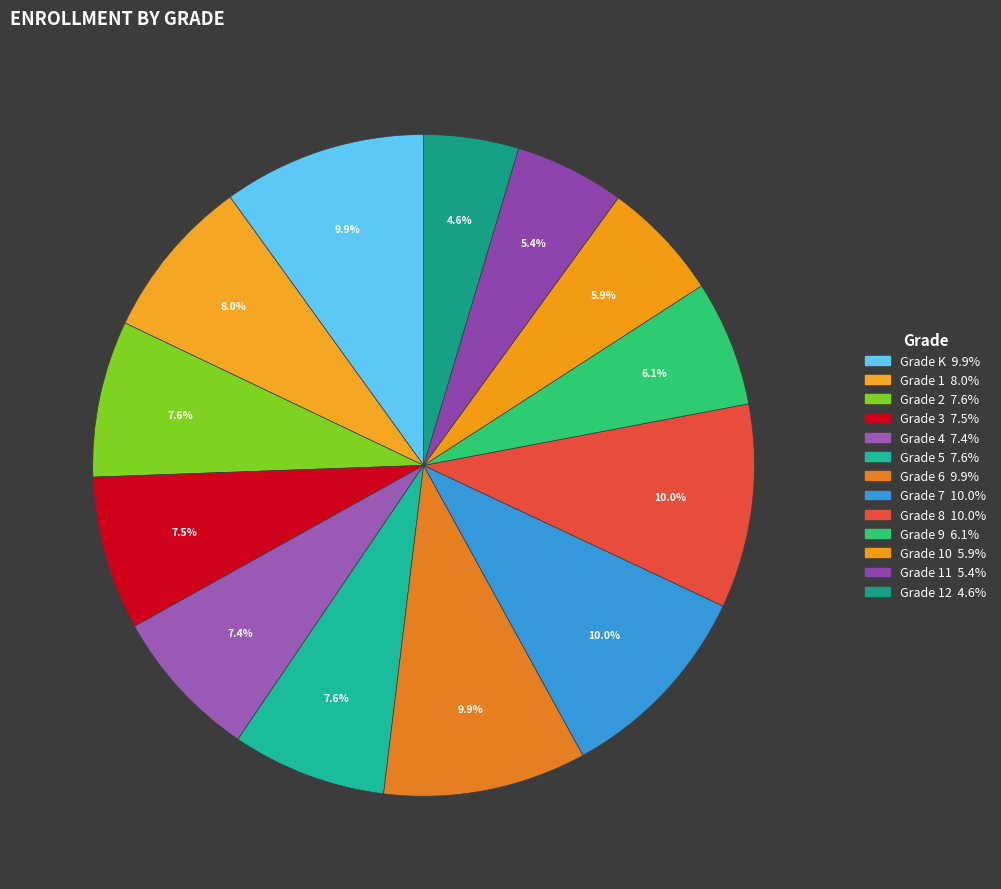

Count the number of slices in the pie.

13